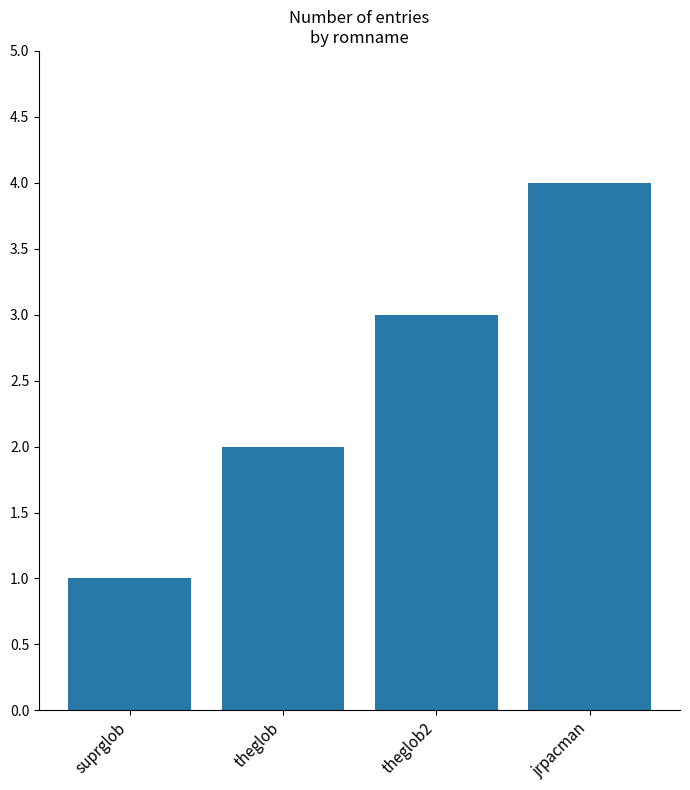

Reading right to left, transcribe all the data shown in this chart.

4	3	2	1